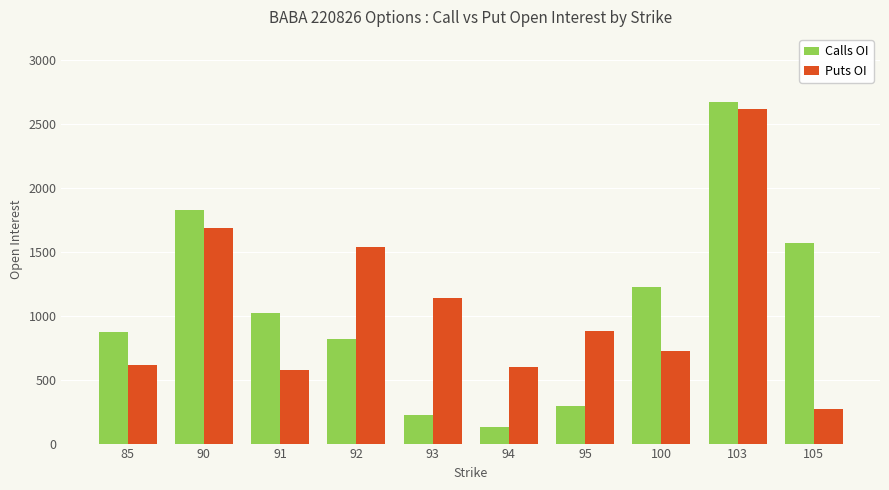

Count the number of data series in this chart.

2